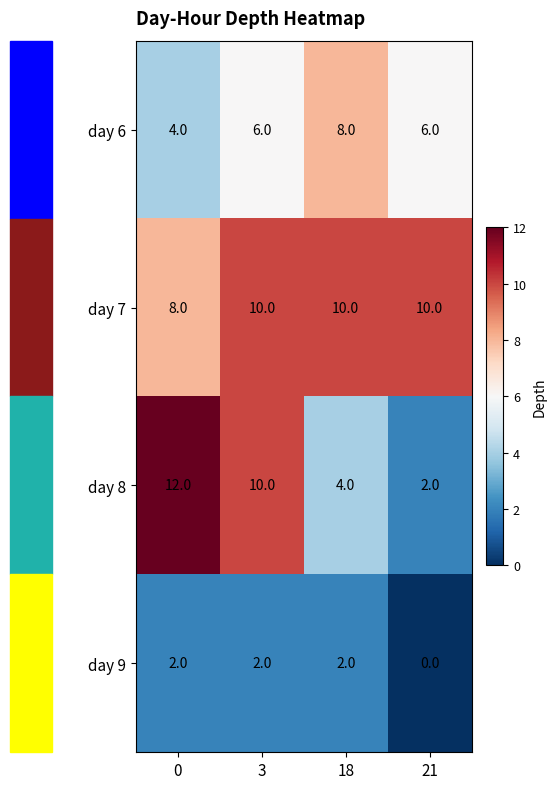

At which category is the sum across all series the highest?

3